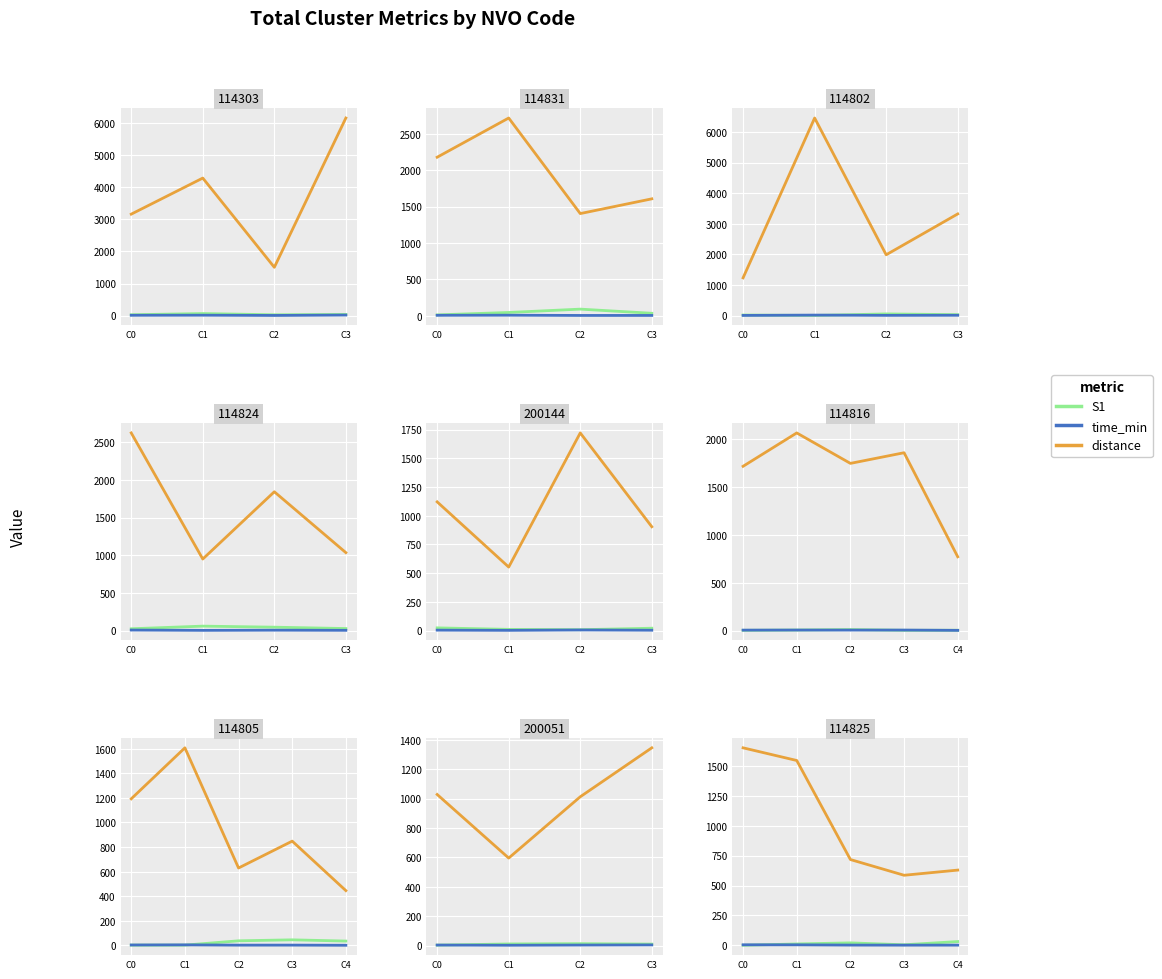

At how many categories does at least one series exceed 544?

5